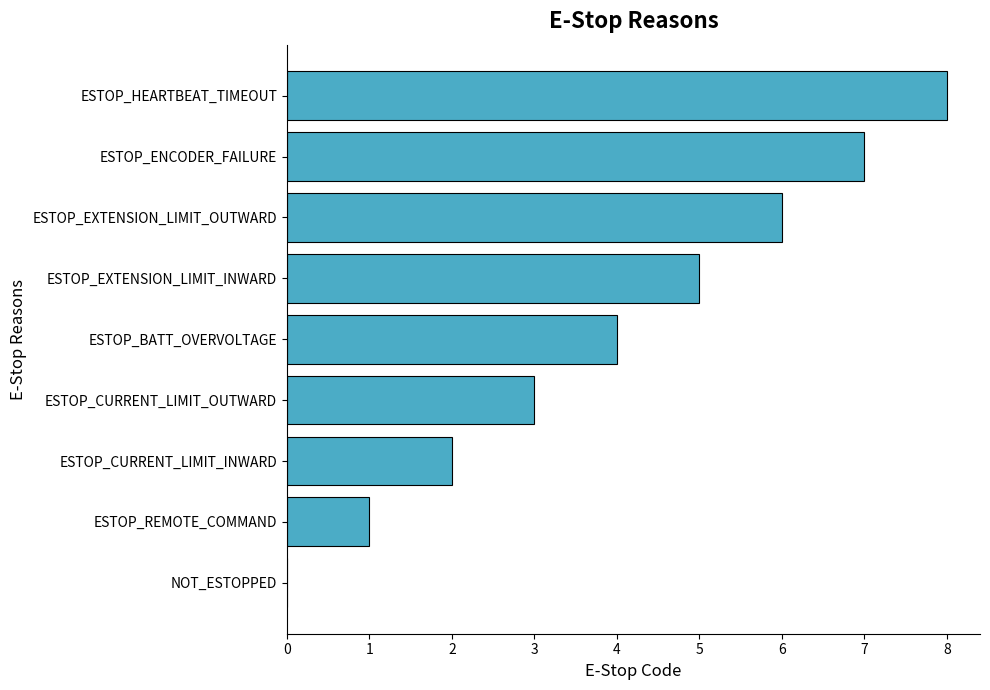

Approximately how many times larger is the value at ESTOP_CURRENT_LIMIT_OUTWARD compared to ESTOP_CURRENT_LIMIT_INWARD?

1.5